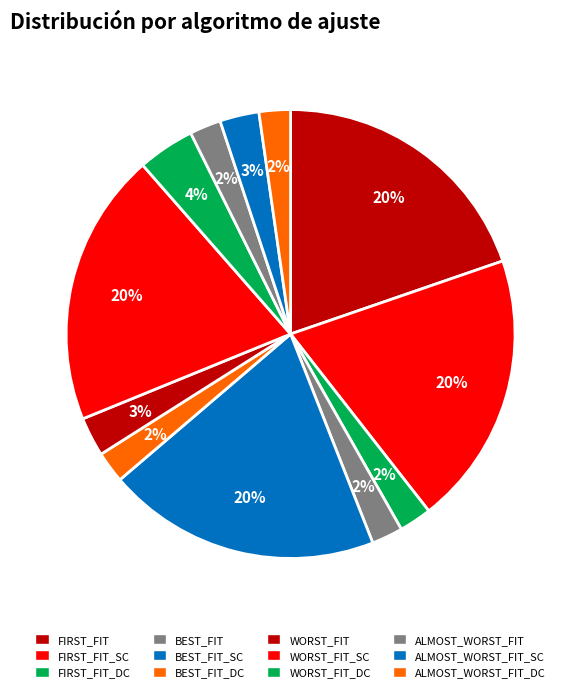

What percentage is the WORST_FIT_DC slice, to the nearest percent?

4%